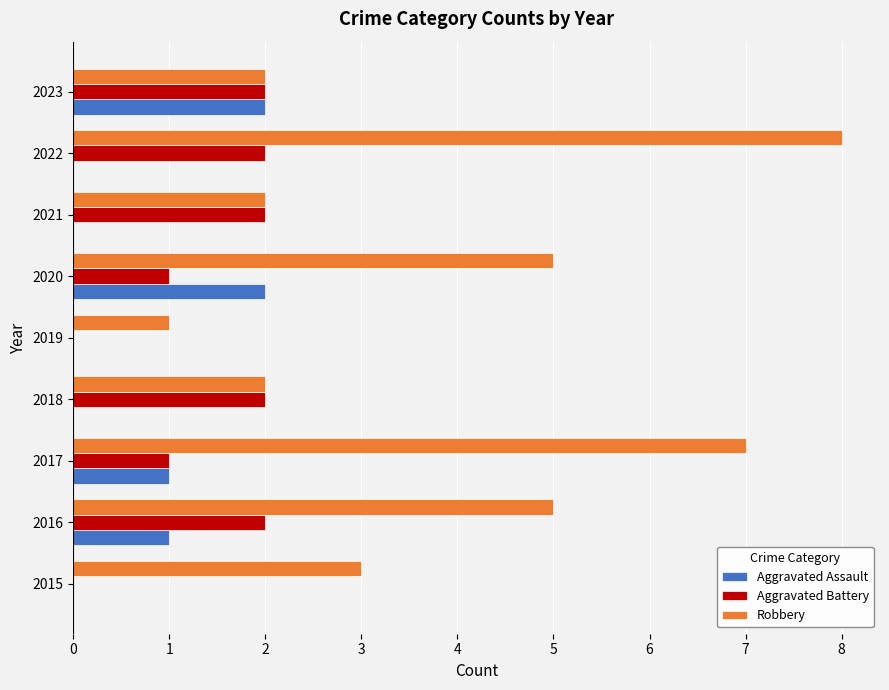

Which category has the highest value across all series?

2022